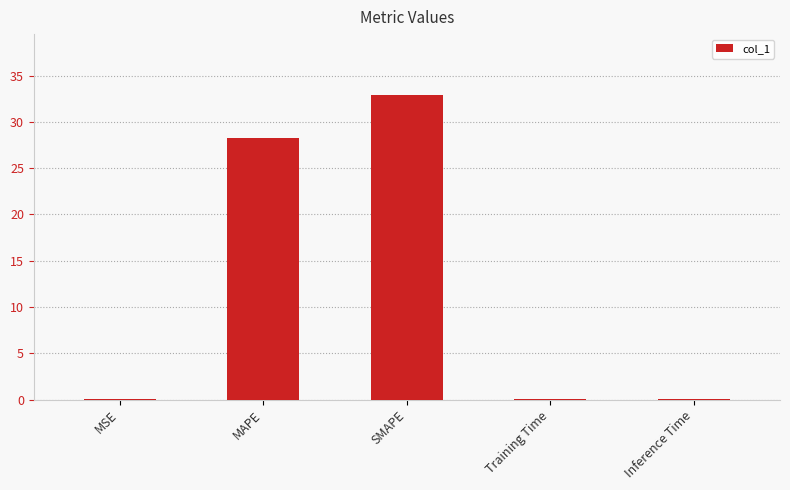

The value at MAPE is 28.2. True or false?

True